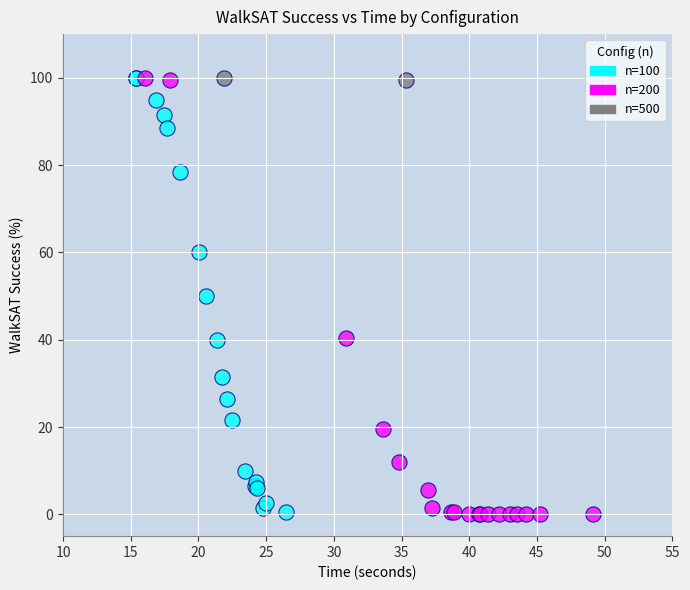

What are all the series names shown in the legend?

n=100, n=200, n=500